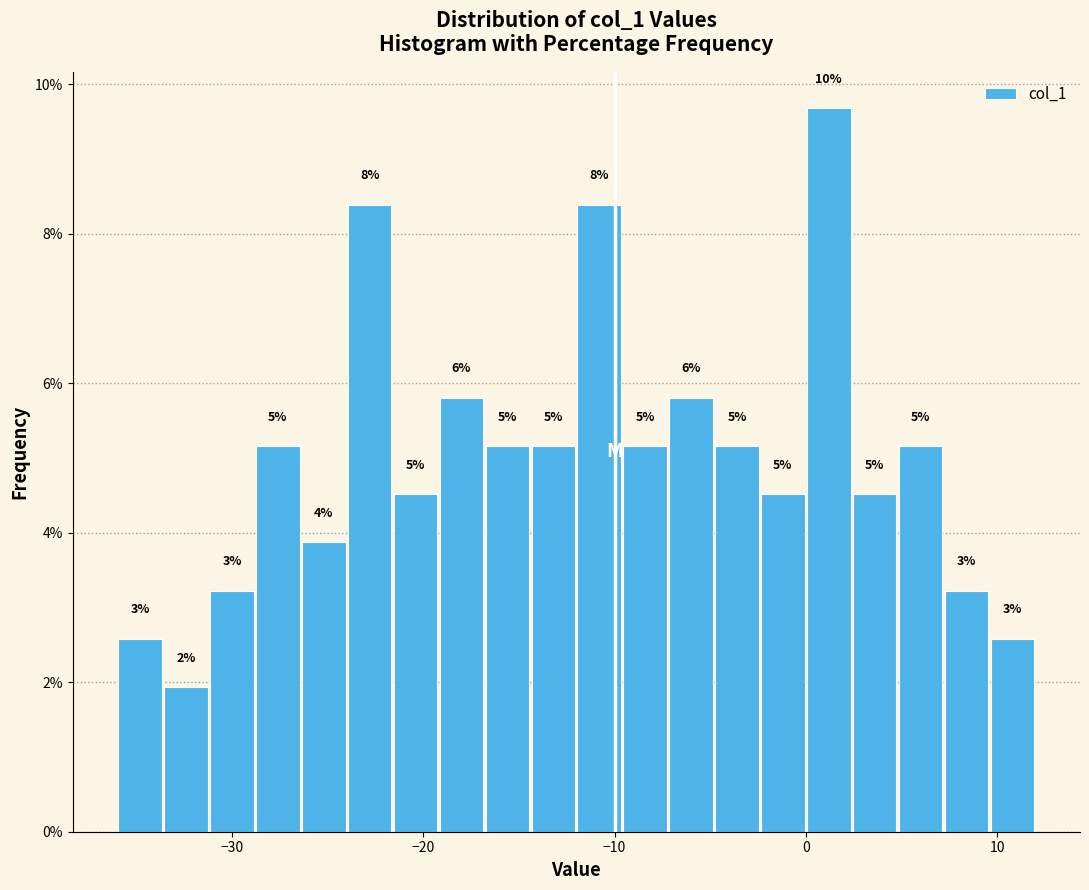

Around what value on the x-axis is the tallest bar? Give the approximate position of its centre, as read against the axis.

1